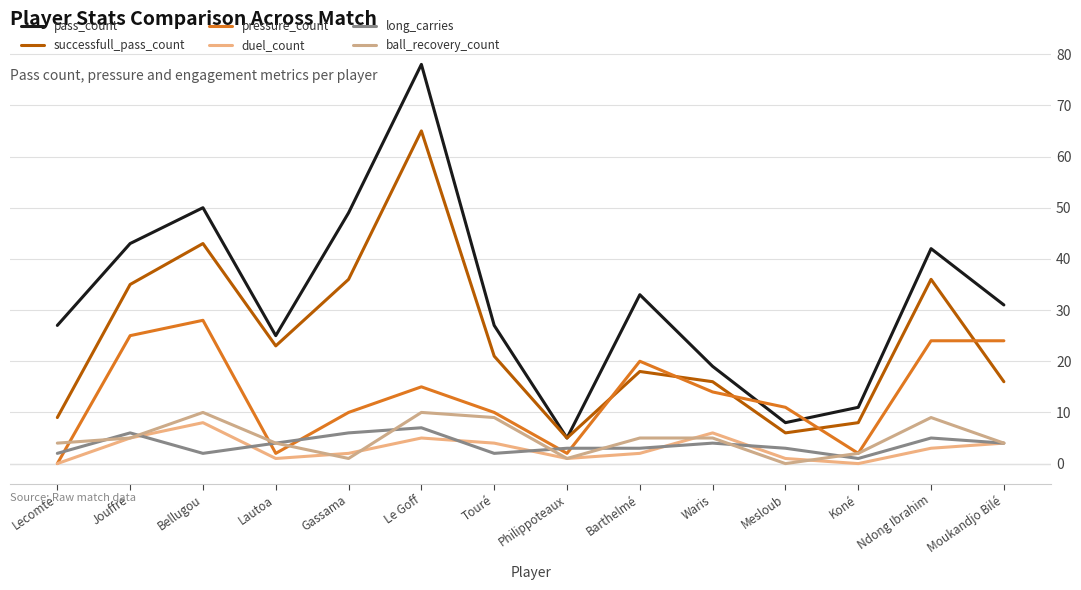

In ball_recovery_count, how many points are higher than both neighbors (excluding endpoints)?

3